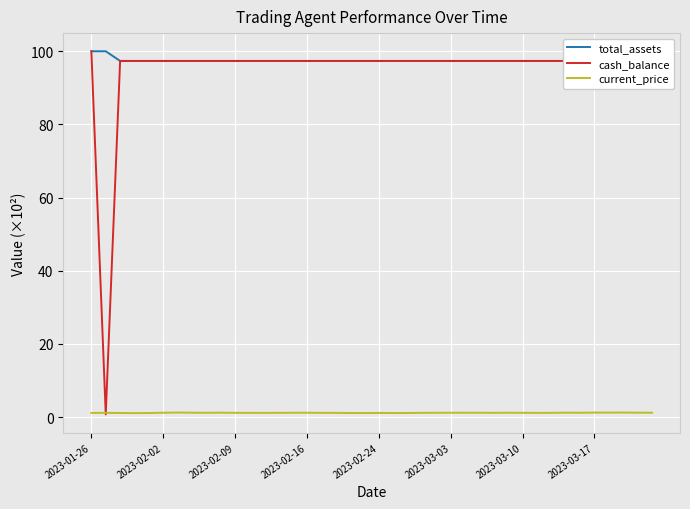

What is the value of the total_assets point at the 1st from the left?

100.0